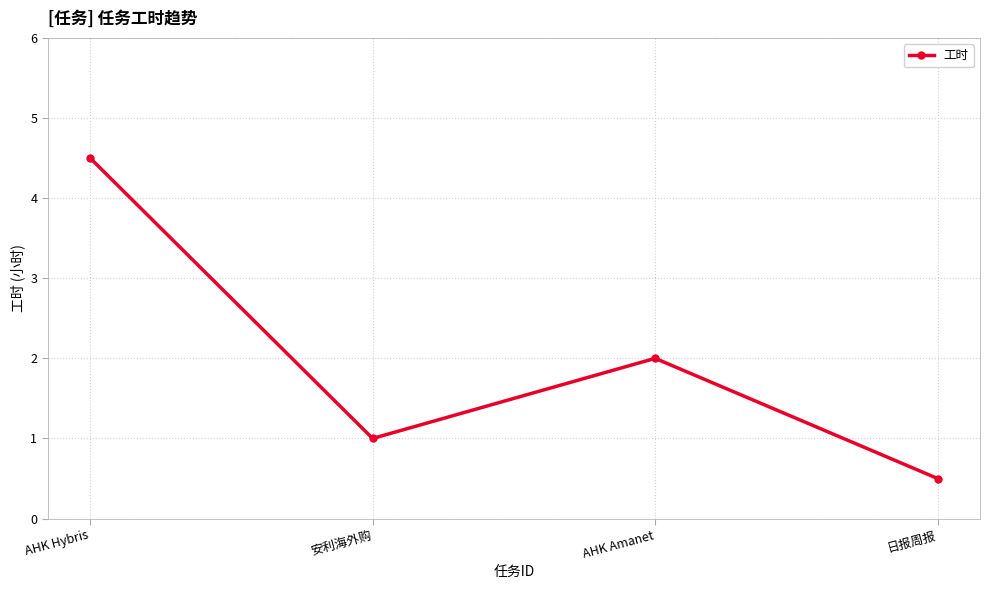

List the labels in order of value, largest first.

AHK Hybris, AHK Amanet, 安利海外购, 日报周报